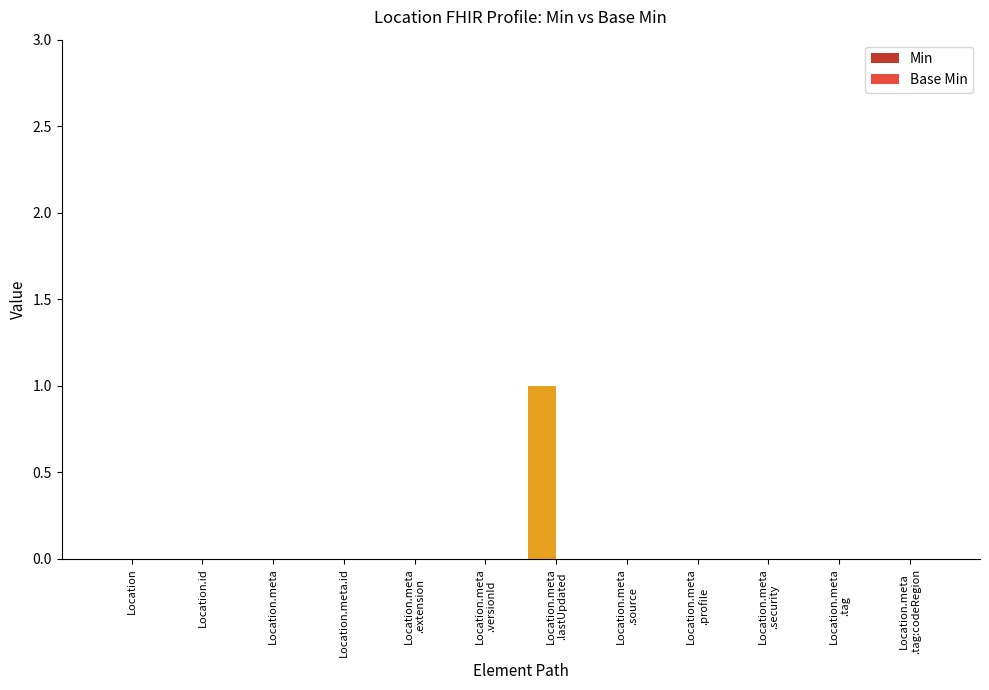

The value at Location.meta.id is 0. True or false?

True